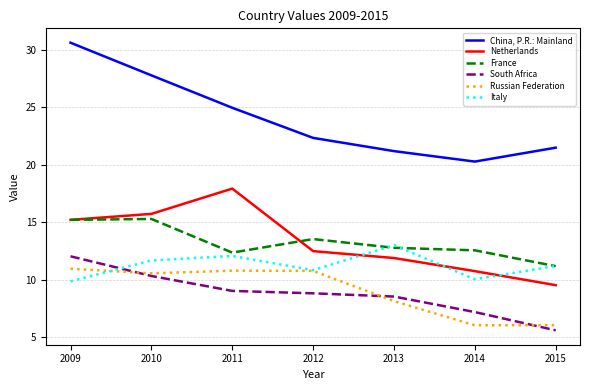

Is this an area chart (filled region under the line)?

No